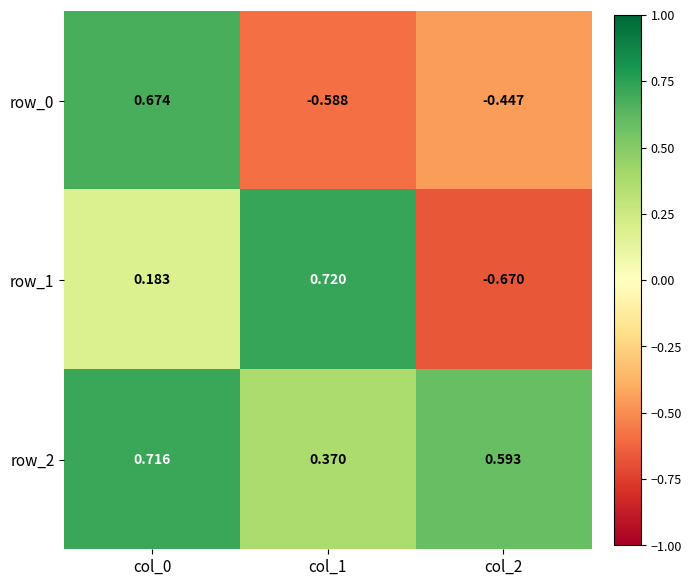

The row_2 series shows 1.3 at col_0. True or false?

False